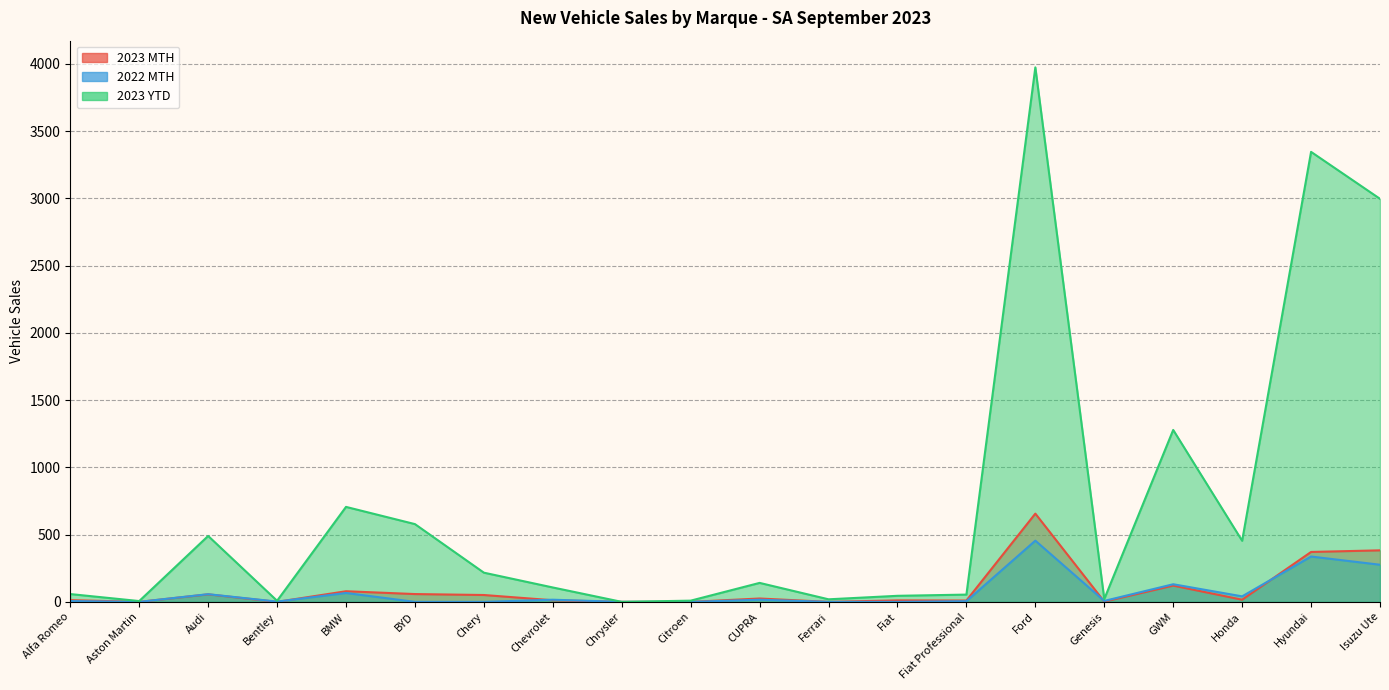

The value of 2023 MTH at Citroen is 421. True or false?

False